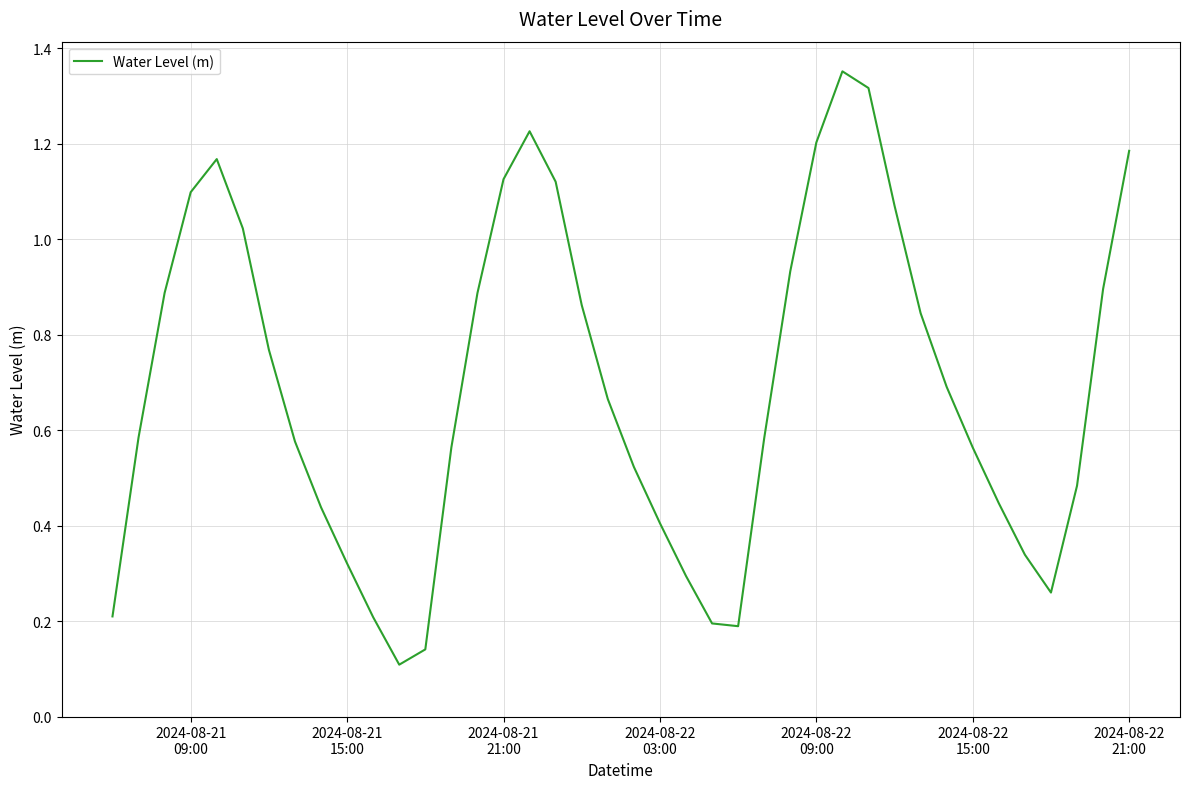

Is this an area chart (filled region under the line)?

No